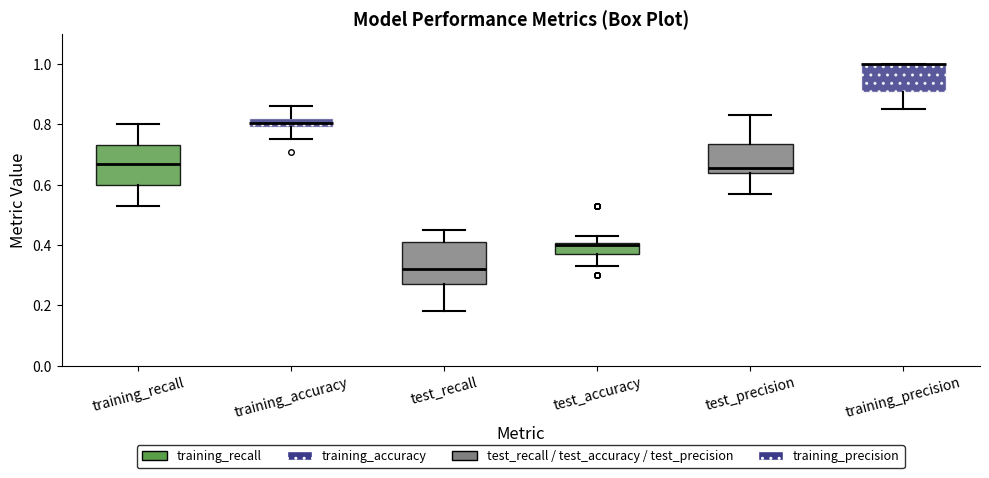

Where does the upper whisker of the box for test_precision end on the y-axis? The values are not printed on the chart, so give them approximately, as read against the axis.

0.84